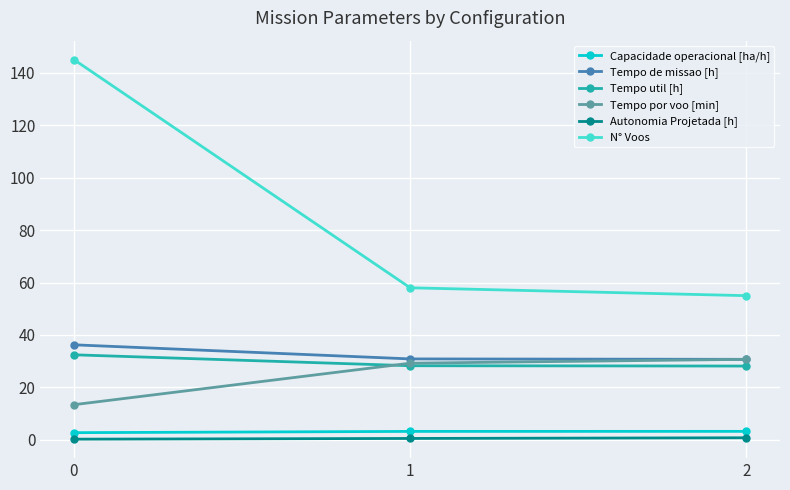

How many series are shown in this chart?

6